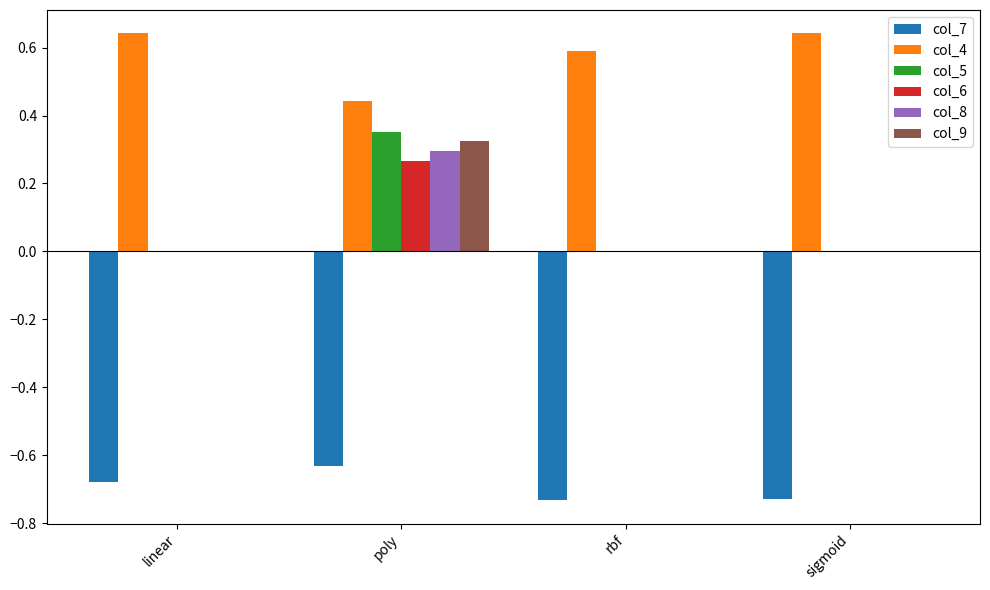

What is the sum of the col_4 values at sigmoid and rbf?

1.2